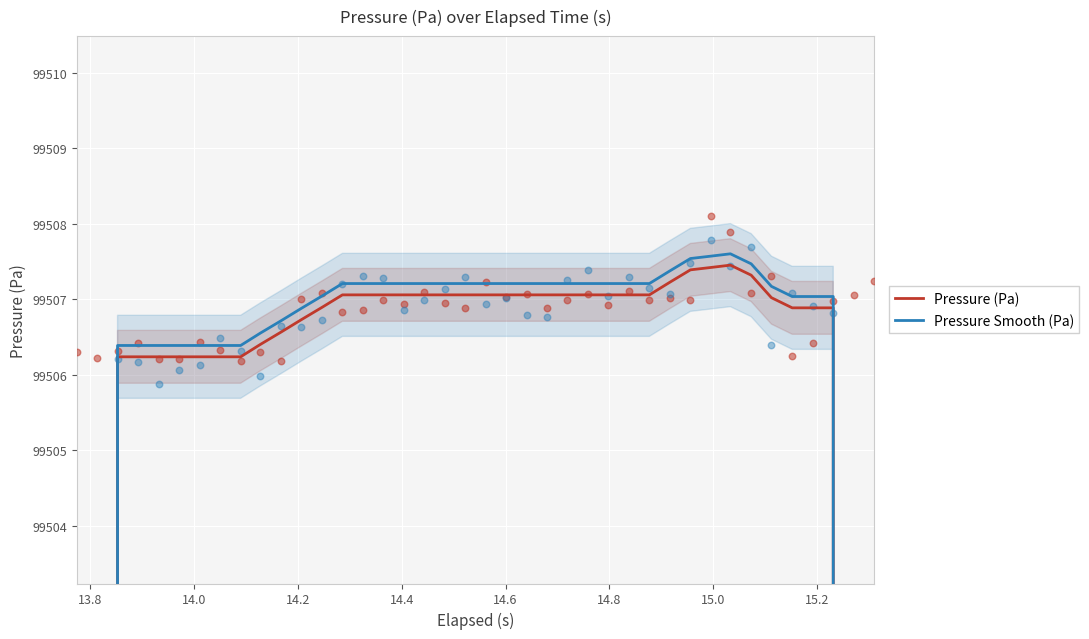

Which series has the largest Y range (max minus min)?

Pressure (Pa)